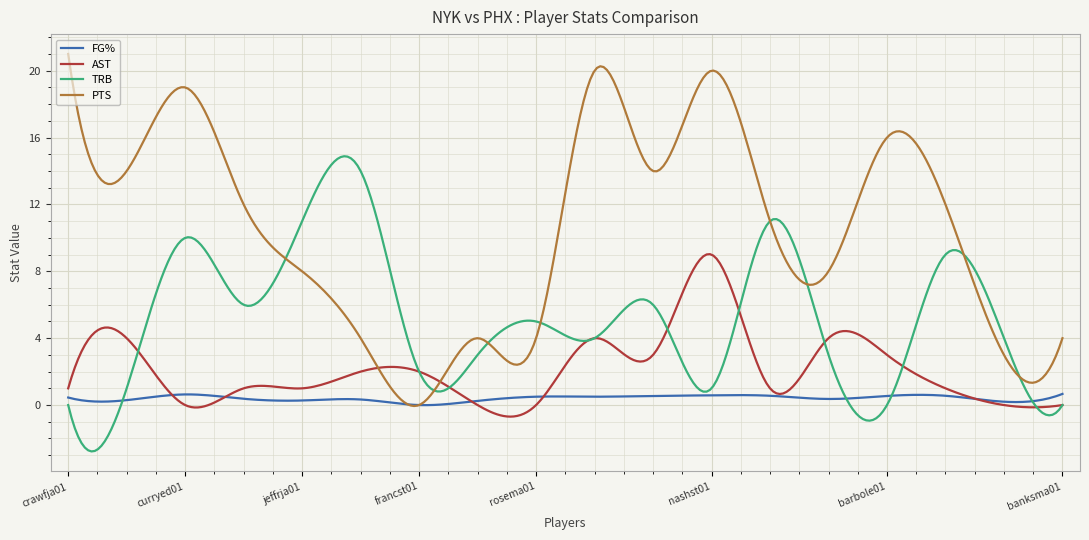

Rank the series by their average value, from lowest to highest.

FG%, AST, TRB, PTS